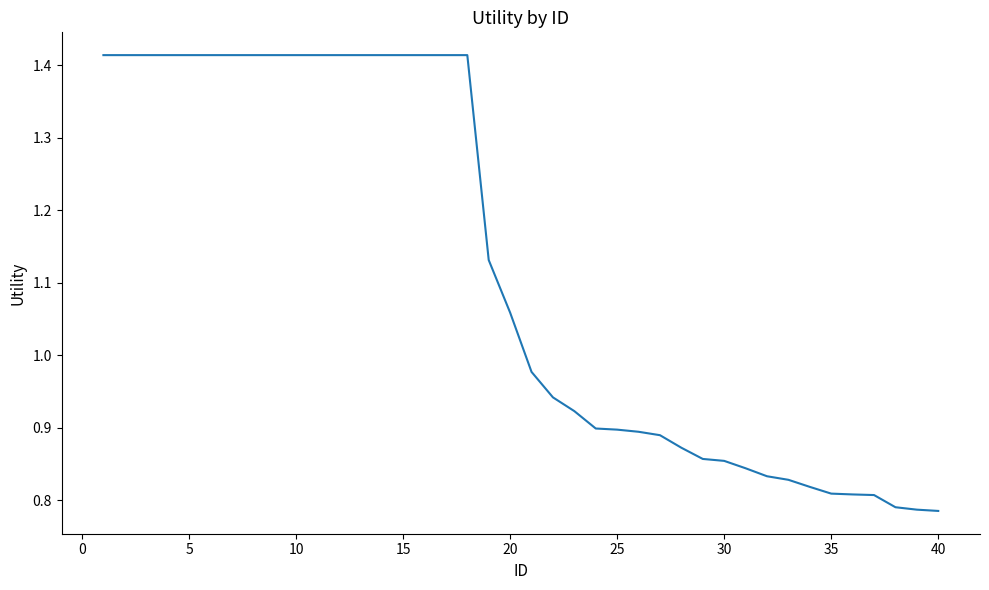

What is the difference between the maximum and minimum values?

0.6